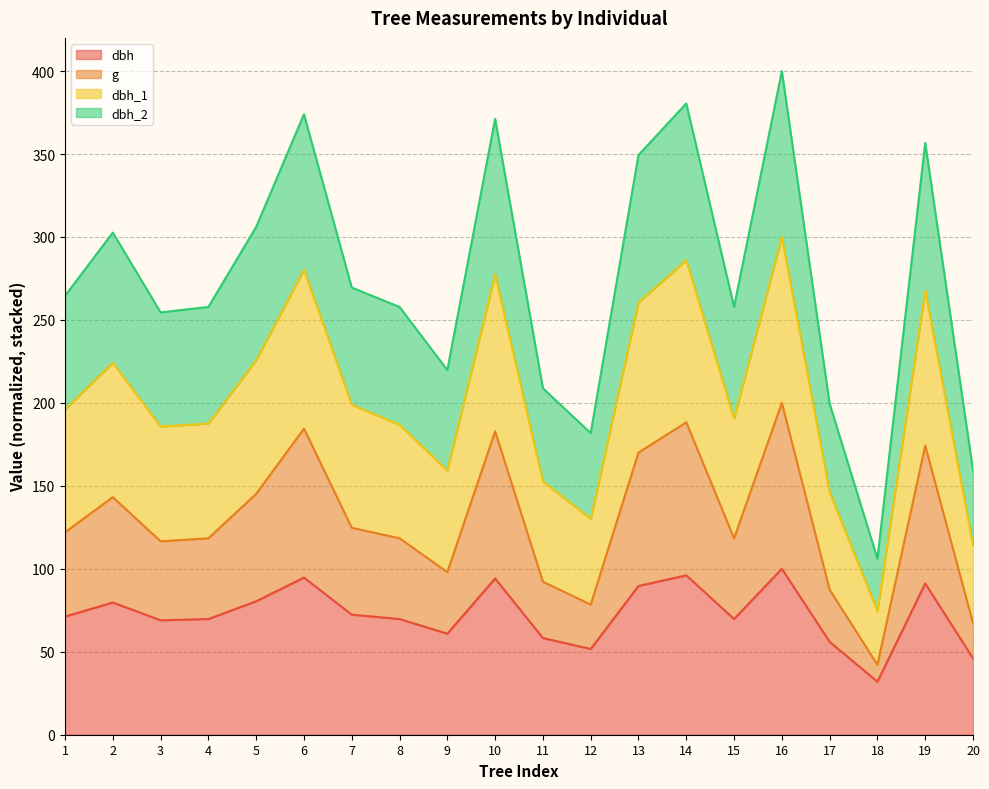

Is it true that dbh equals 28.8 at 19?

False